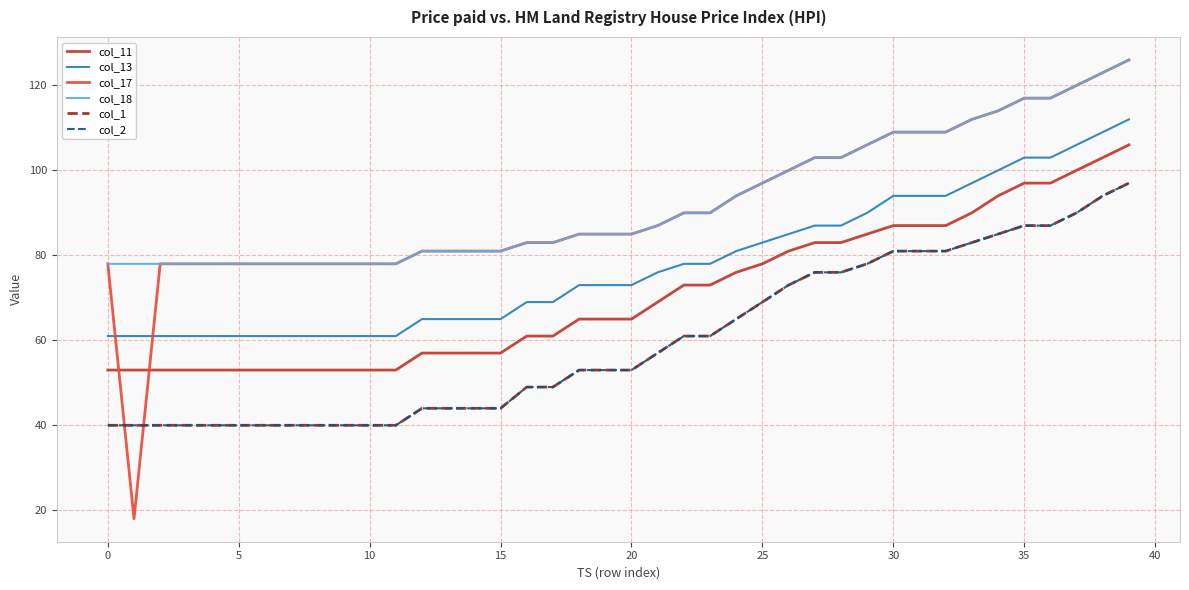

Does the chart display data point markers on the line(s)?

No